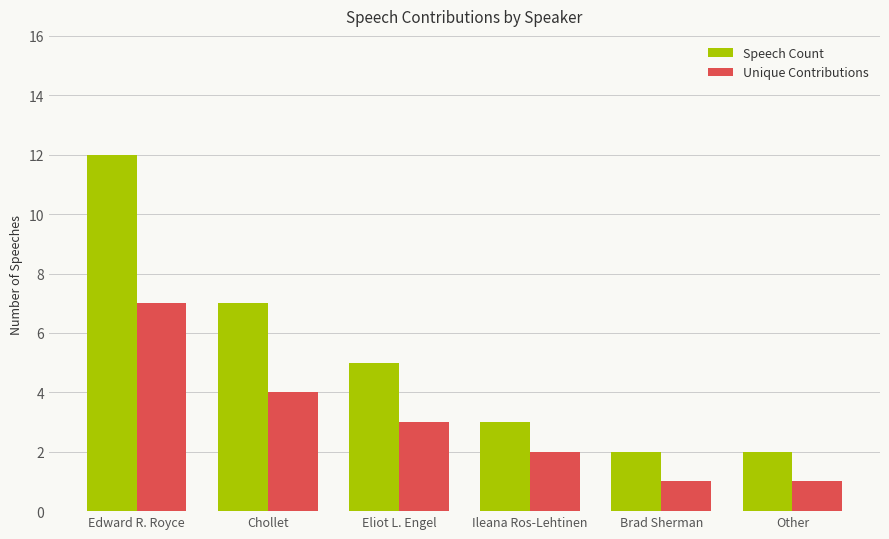

List the series in order of their peak value, lowest first.

Unique Contributions, Speech Count